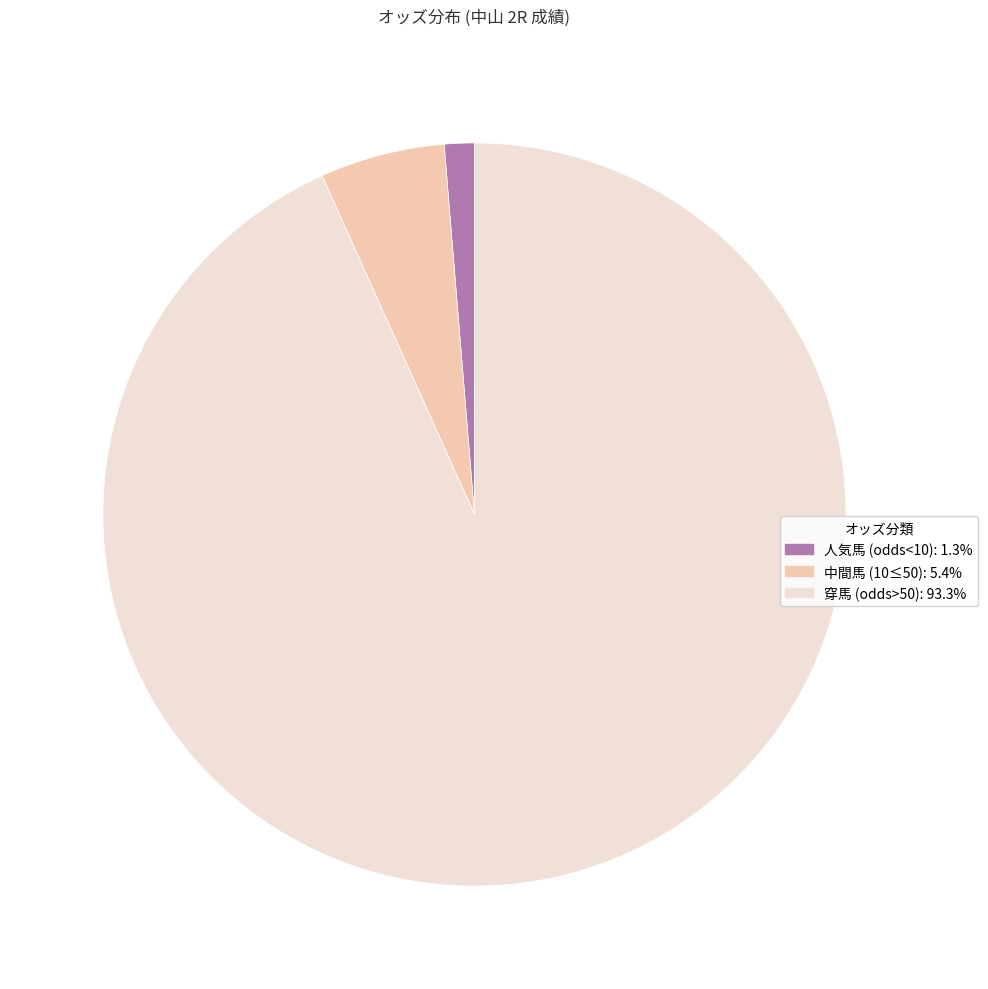

Do 中間馬 (10≤50): 5.4% and 人気馬 (odds<10): 1.3% together represent more than half of the pie?

No